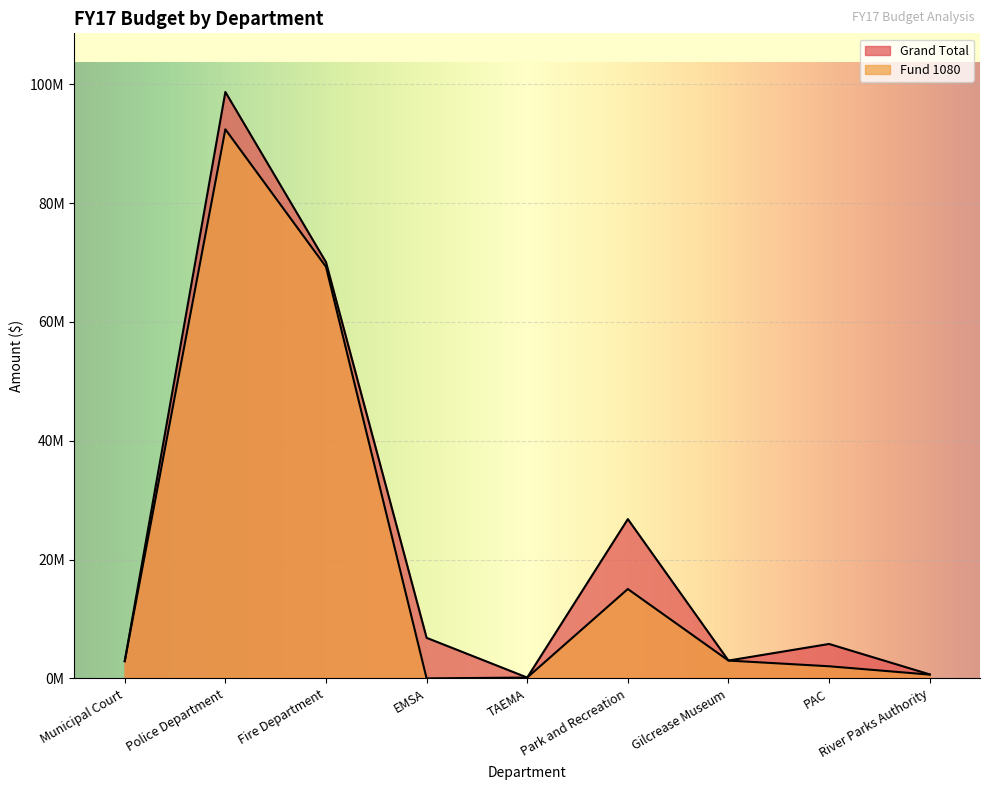

Reading left to right, extract all data points from this chart.

Grand Total: 2910000	98719000	70070000	6831000	144000	26815000	3003000	5798000	675000
Fund 1080: 2895000	92436000	69293000	0	144000	15047000	3003000	2041000	639000